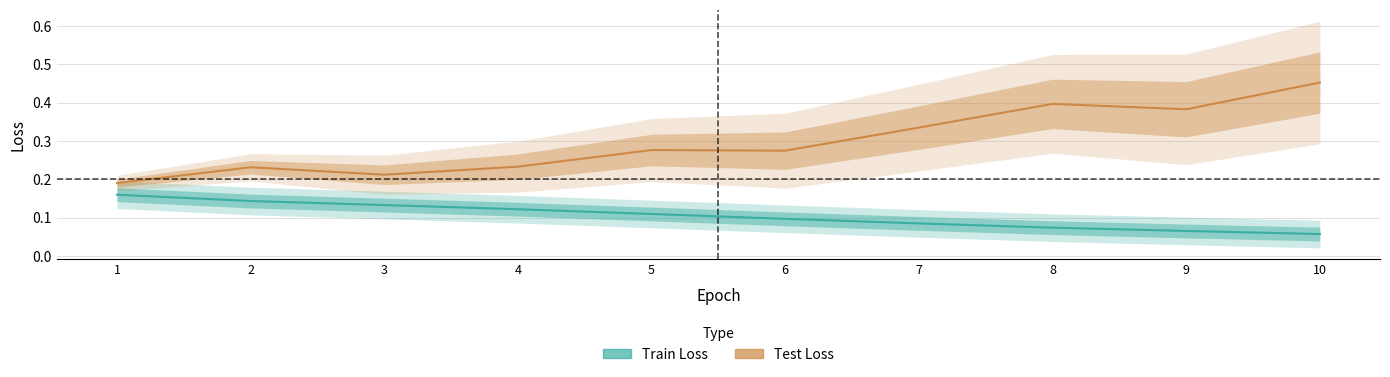

True or false: Train Loss and Test Loss intersect in this chart.

False